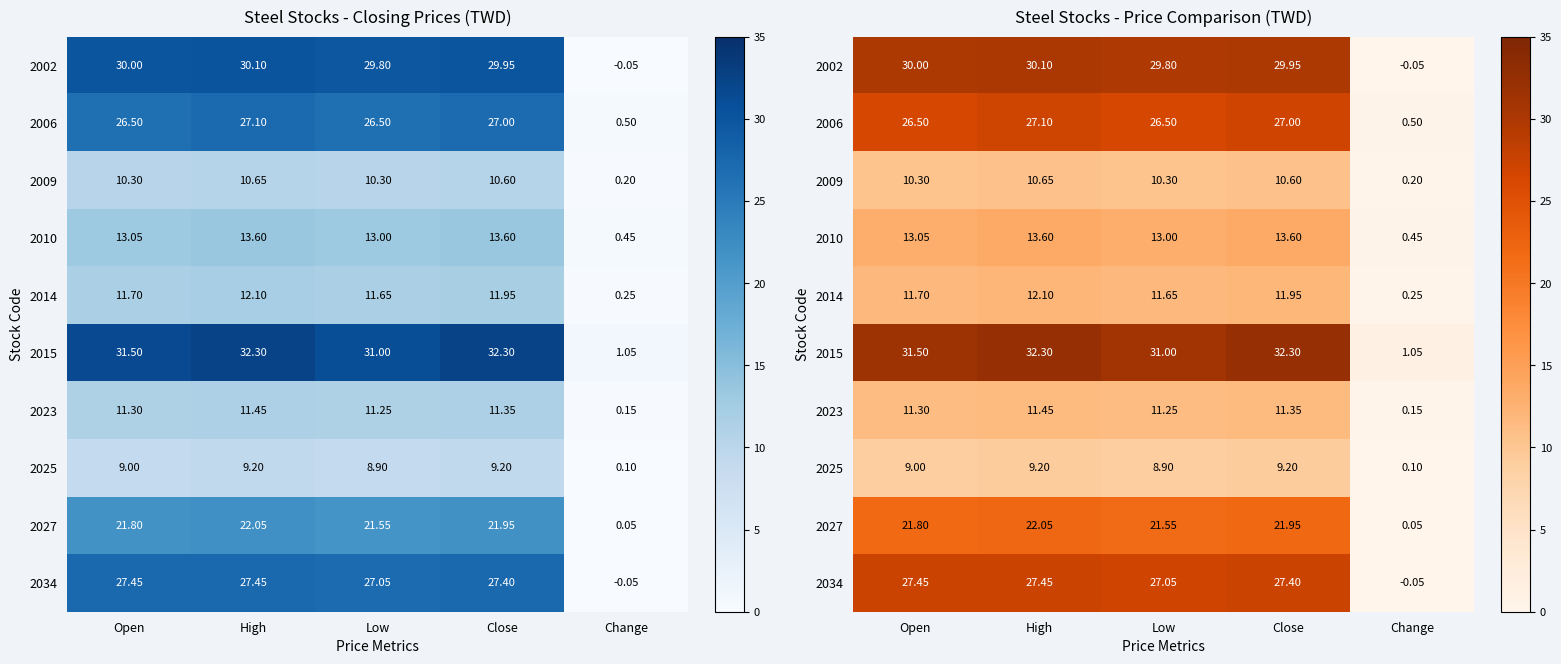

At which category is the sum across all series the highest?

High